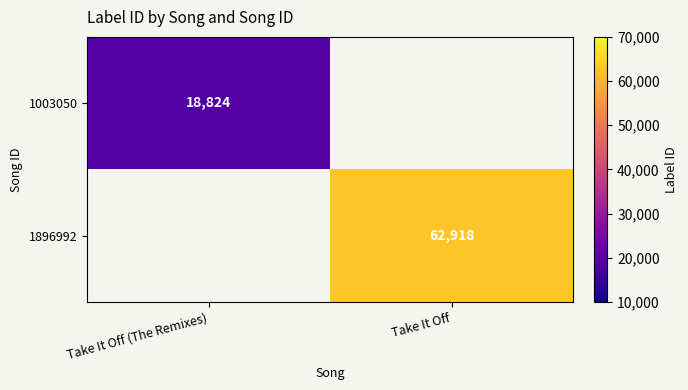

The value of 1003050 at Take It Off (The Remixes) is 3949. True or false?

False